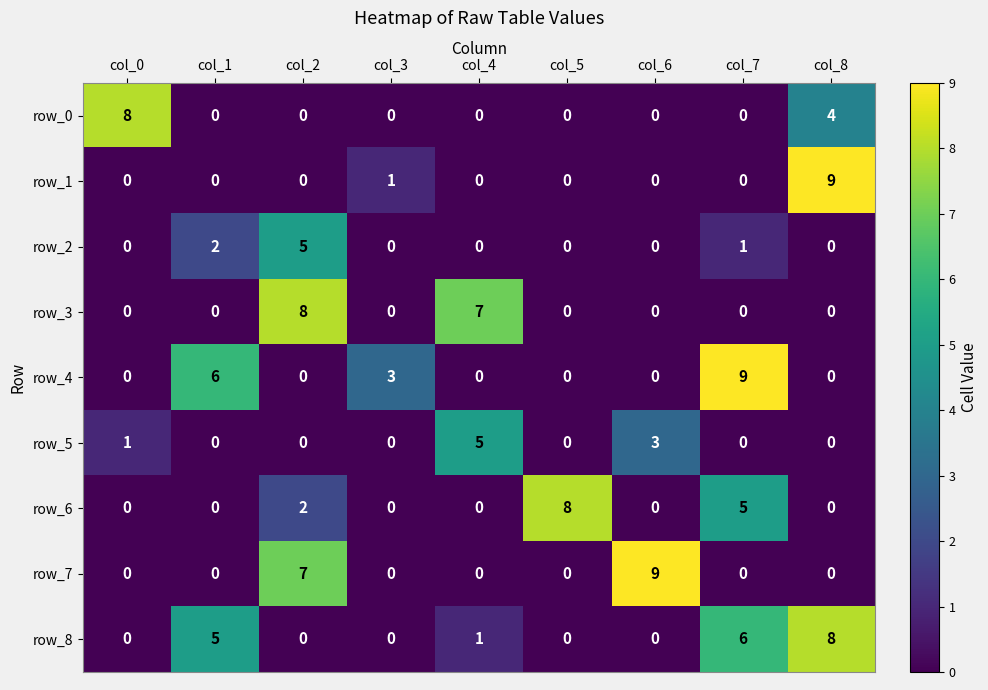

Is the value of row_3 at col_3 greater than the value of row_8 at col_7?

No